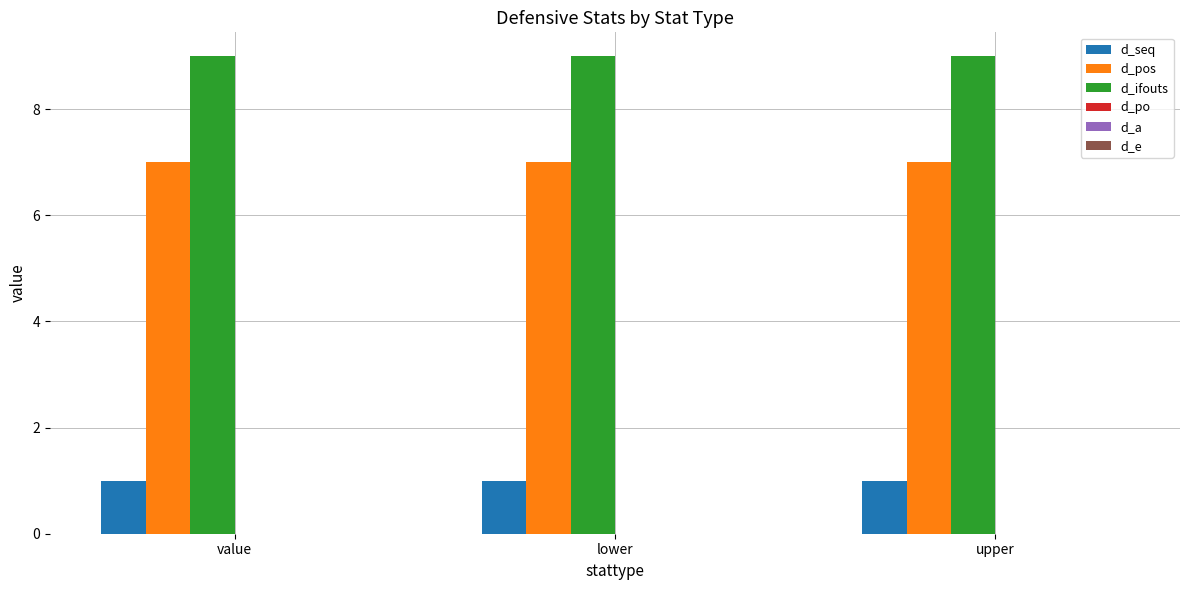

The d_pos series shows 7 at upper. True or false?

True